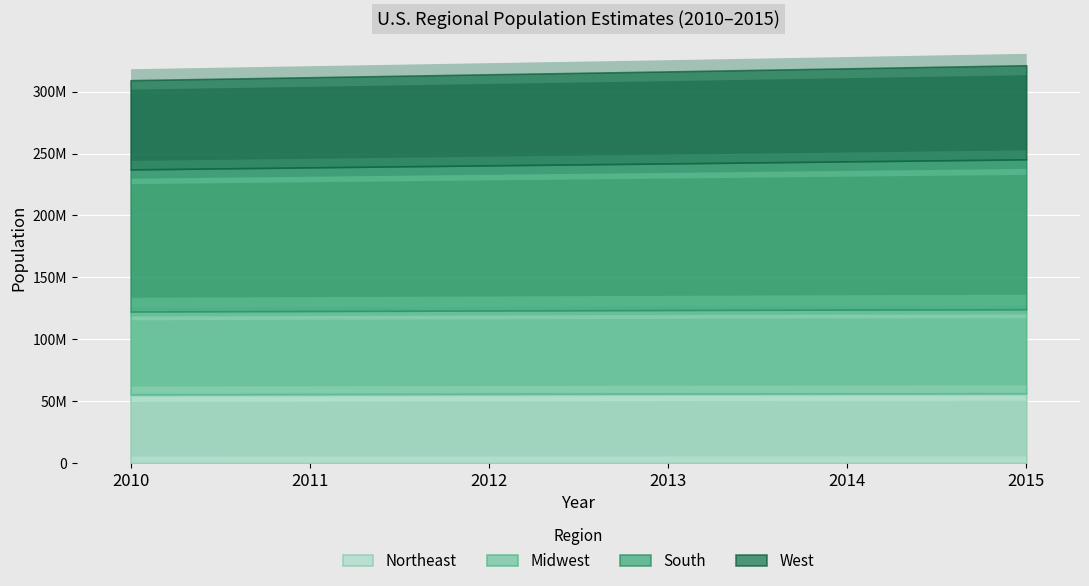

What is the maximum value shown in the chart?

121182847